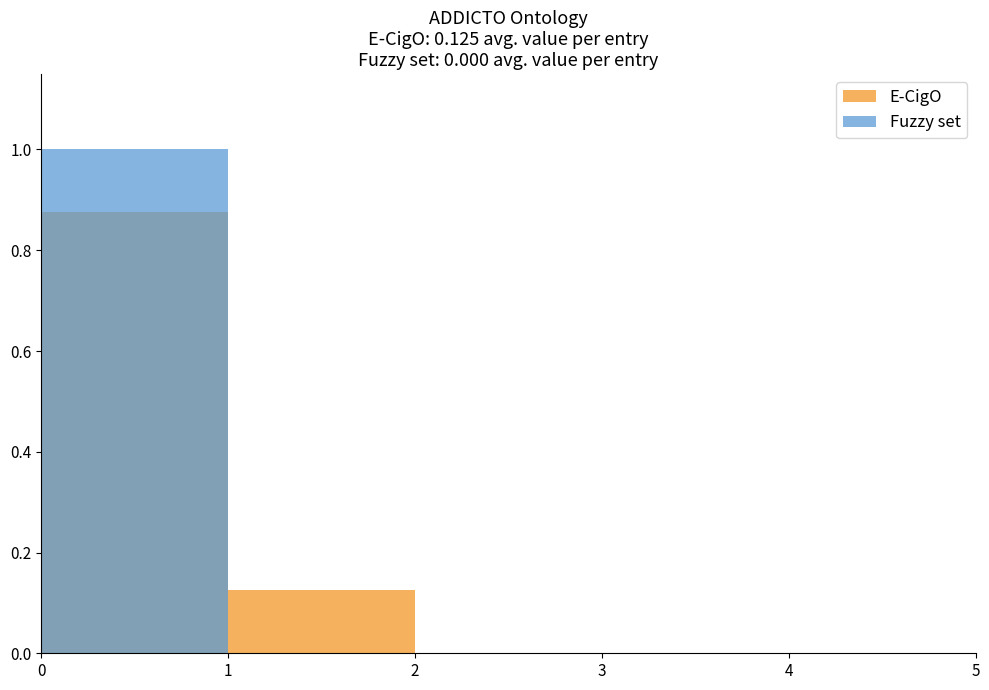

What are all the series names shown in the legend?

E-CigO, Fuzzy set